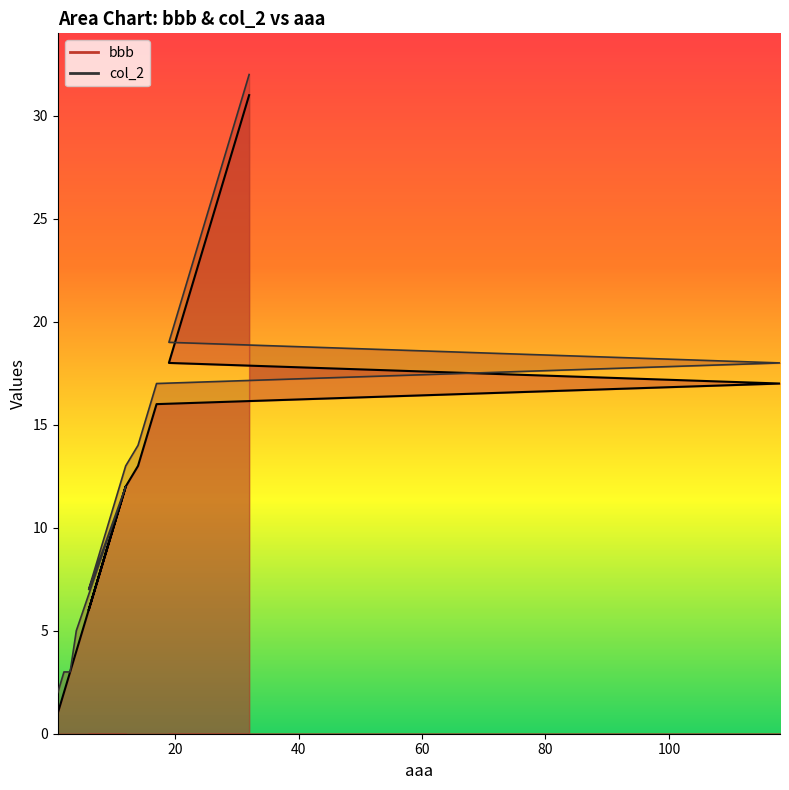

In bbb, how many points are higher than both neighbors (excluding endpoints)?

1